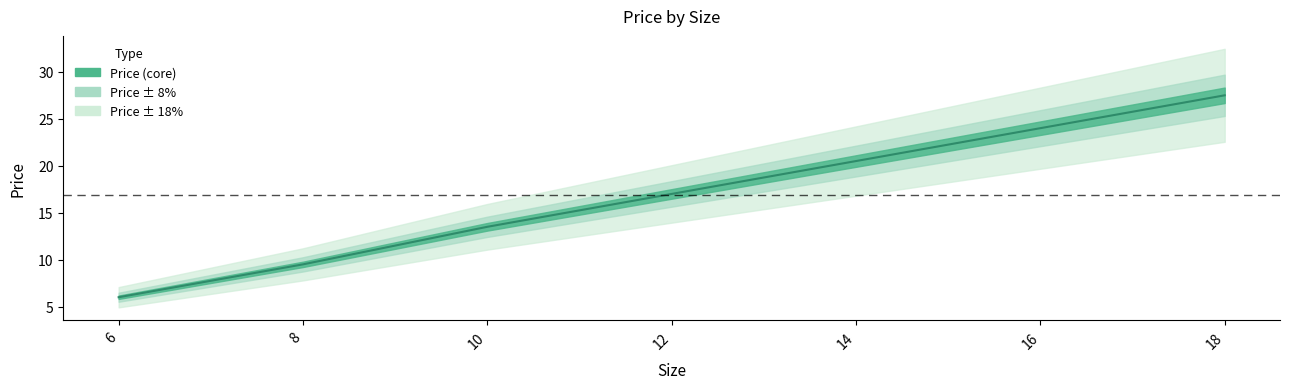

What is the greatest value displayed?

27.5